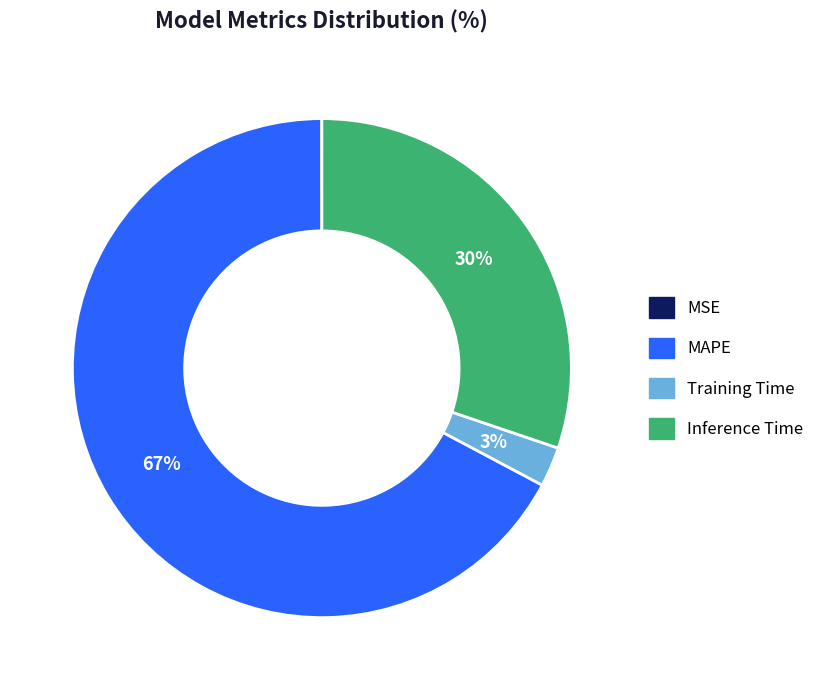

Which slice is the largest?

MAPE